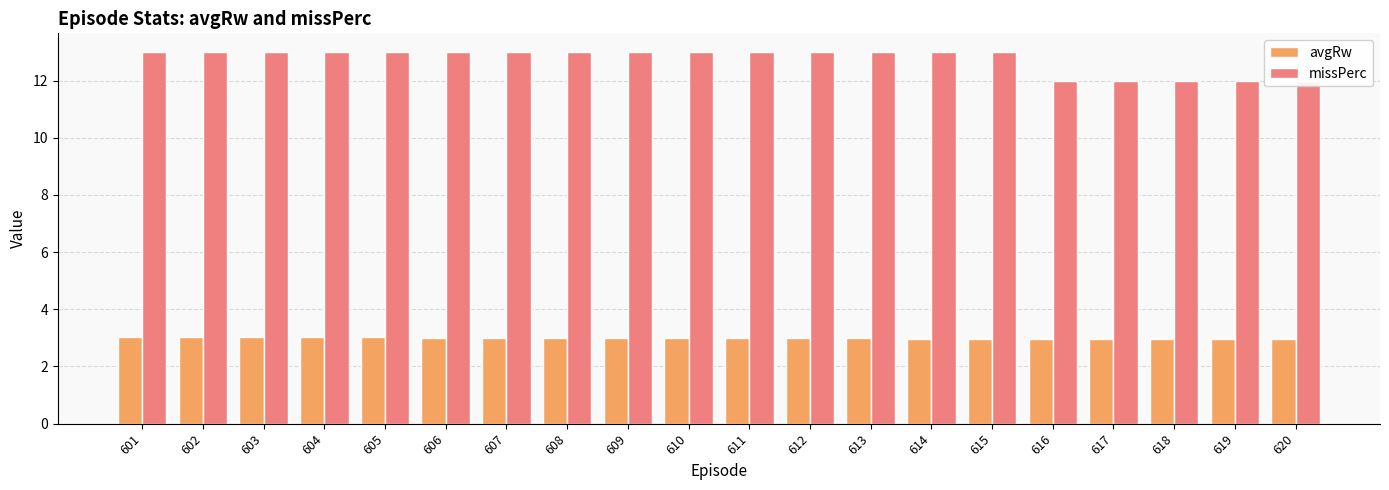

Rank the categories by avgRw value from lowest to highest.

620, 619, 618, 617, 616, 615, 614, 613, 612, 611, 610, 609, 608, 607, 606, 605, 604, 603, 602, 601